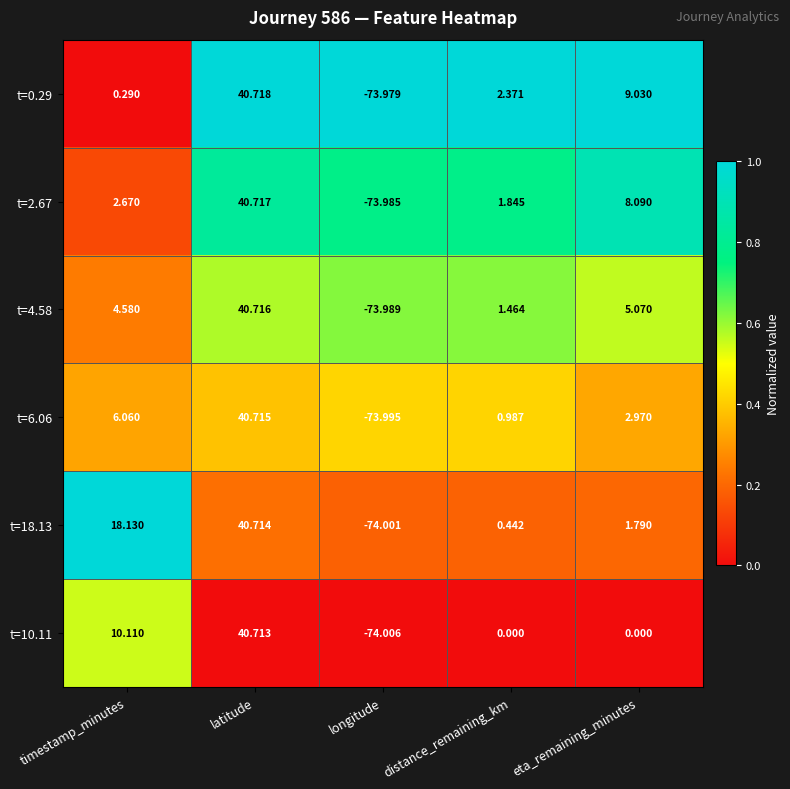

What is the difference between the highest and lowest values at longitude?

0.0